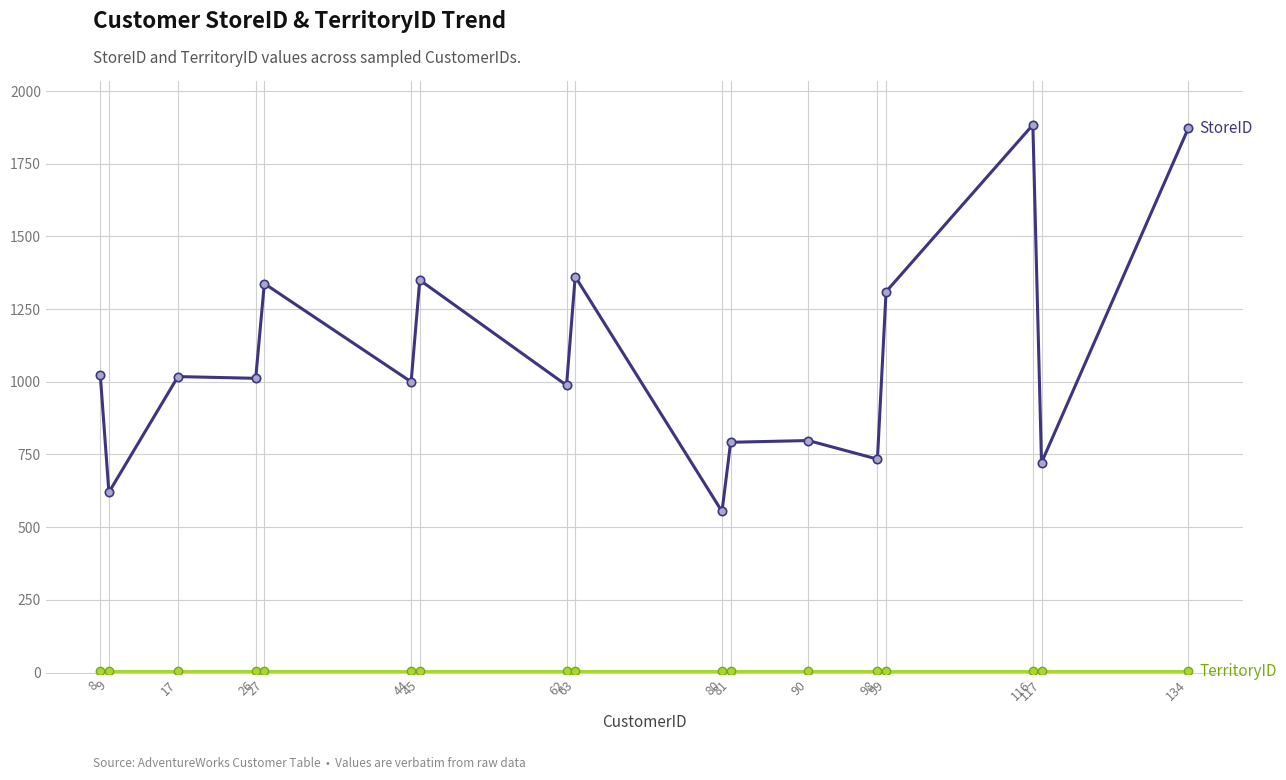

Reading left to right, extract all data points from this chart.

StoreID: 8=1024	9=620	17=1018	26=1012	27=1338	44=1000	45=1350	62=988	63=1362	80=554	81=792	90=798	98=734	99=1310	116=1884	117=722	134=1872
TerritoryID: 8=5	9=5	17=5	26=5	27=5	44=5	45=5	62=5	63=5	80=5	81=5	90=5	98=5	99=5	116=5	117=5	134=5